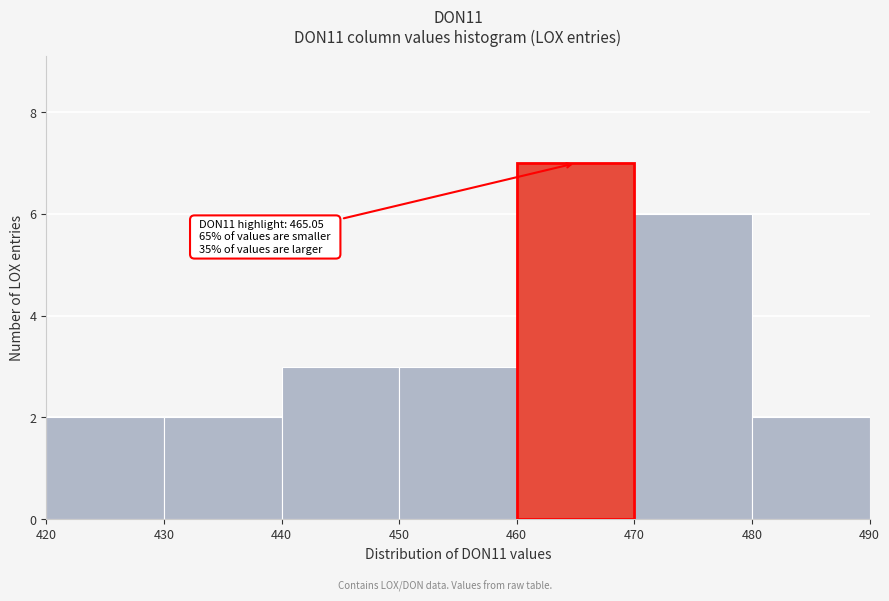

Over which range of the x-axis is the bar tallest?

460 to 470